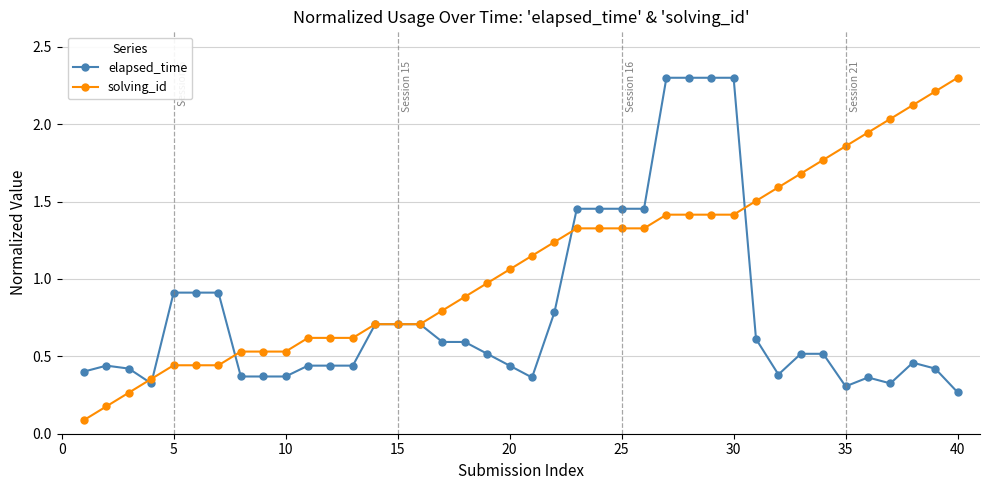

How many values in the solving_id series exceed 1?

21